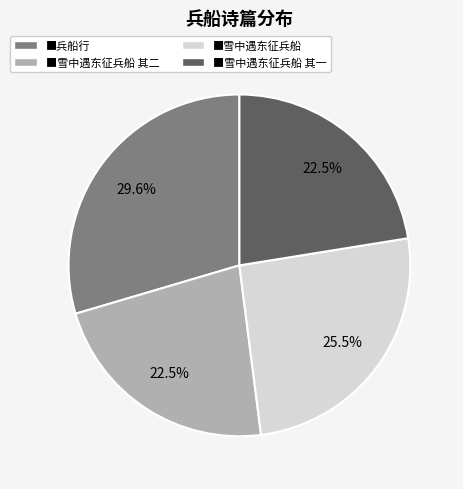

Is there a majority slice in this chart?

No